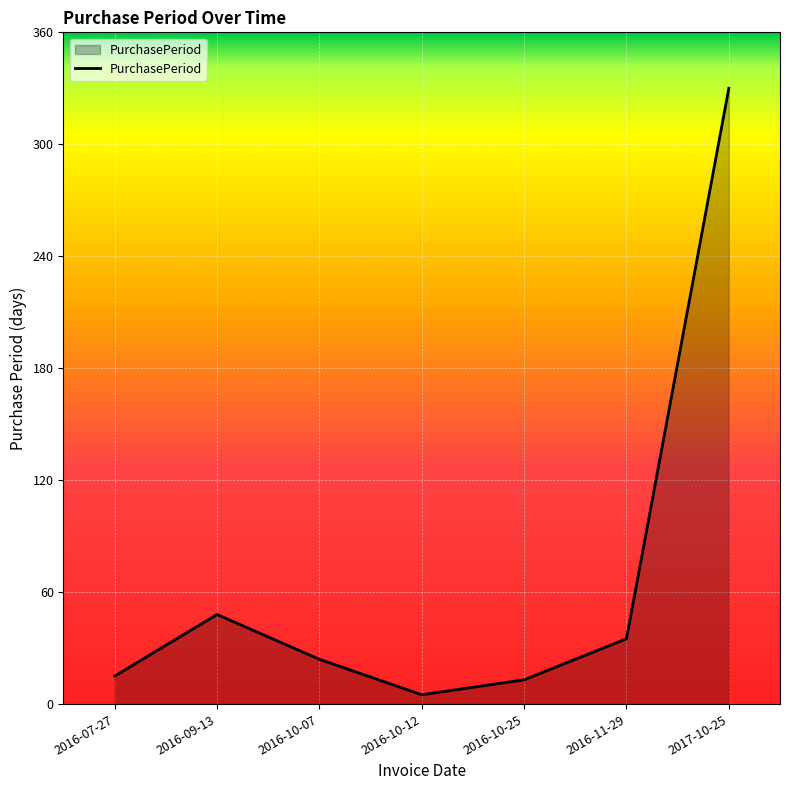

The chart shows a value of 15 at 2016-07-27. True or false?

True